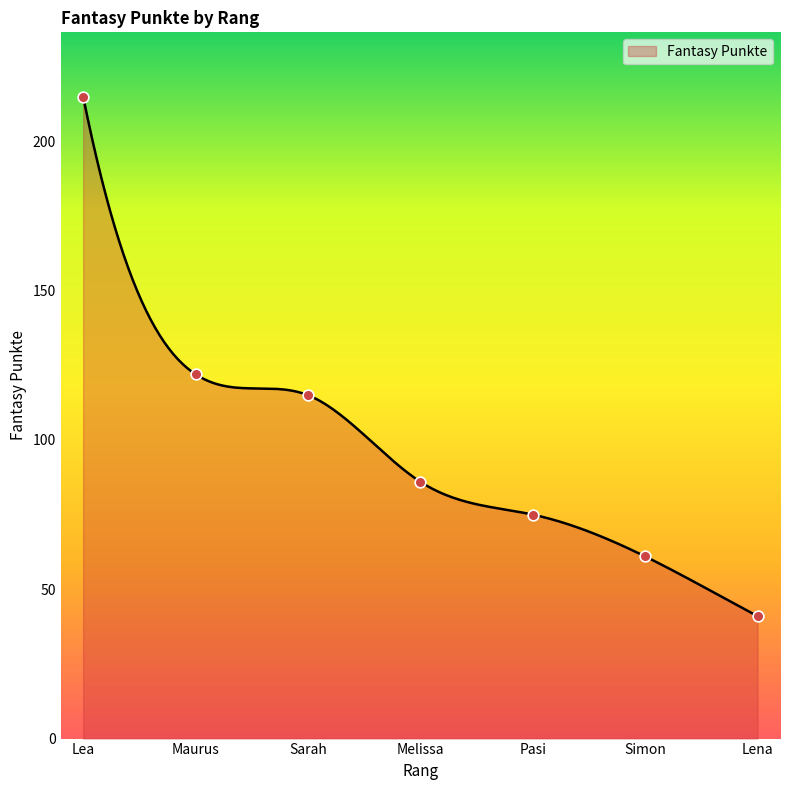

Between Lena and Pasi, which is larger?

Pasi